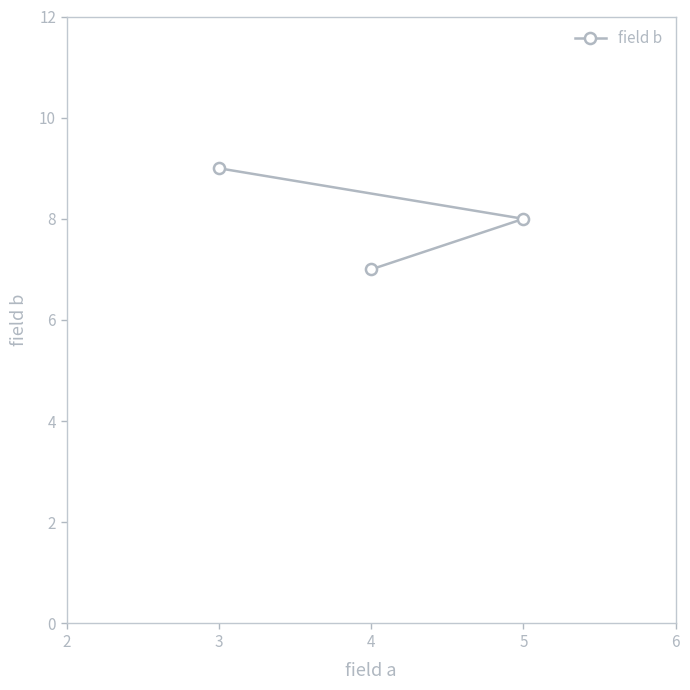

Reading right to left, transcribe all the data shown in this chart.

5=8	4=7	3=9